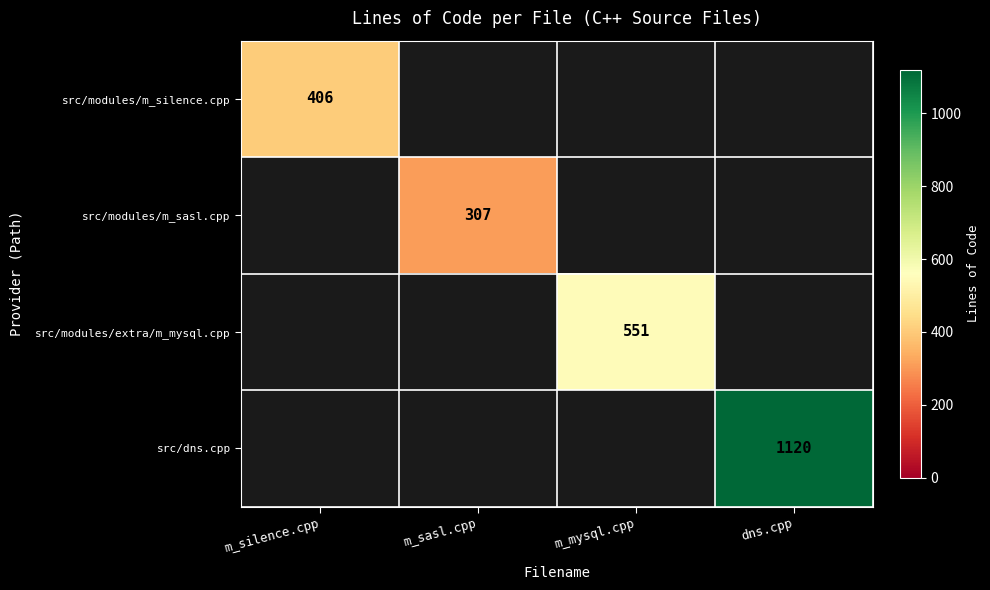

True or false: src/modules/extra/m_mysql.cpp has a value of 793 at m_mysql.cpp.

False